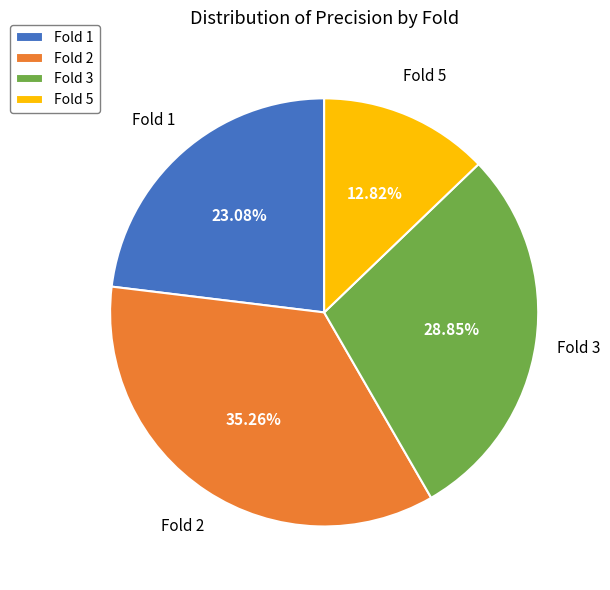

True or false: Fold 2 accounts for 28% of the total.

False